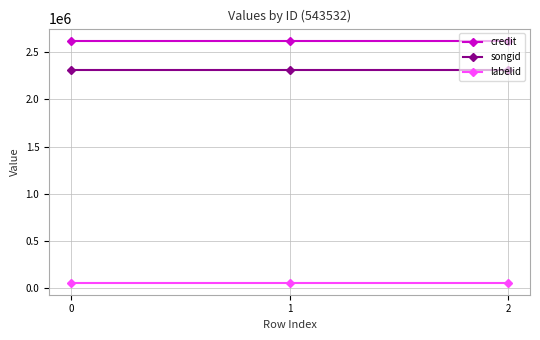

How many lines are shown in the chart?

3